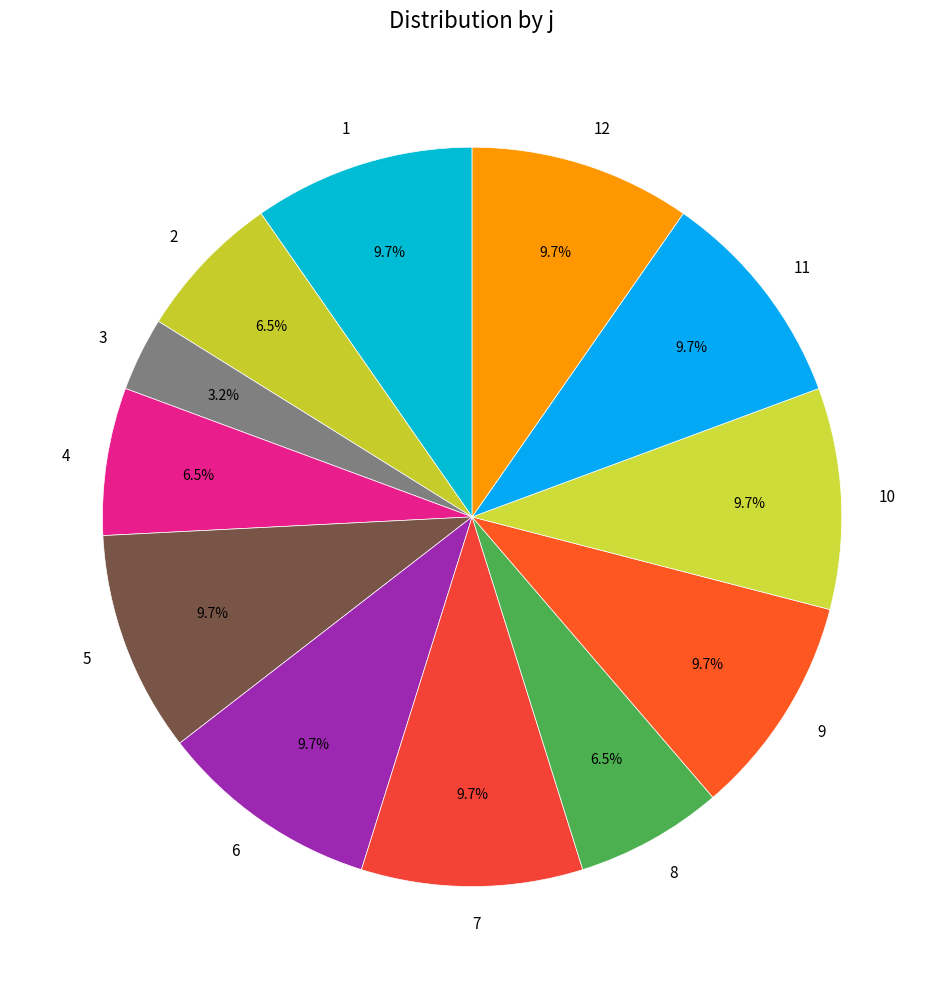

Does 7 account for over 50% of the chart?

No